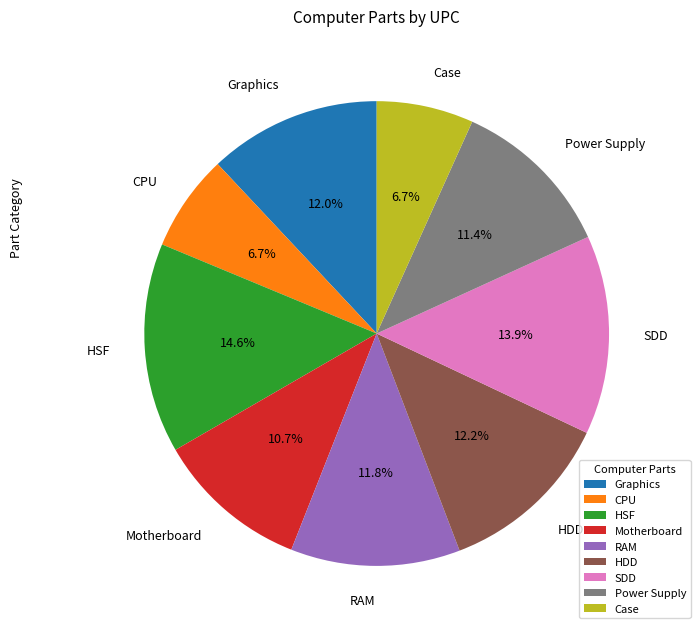

How many segments does this pie chart have?

9